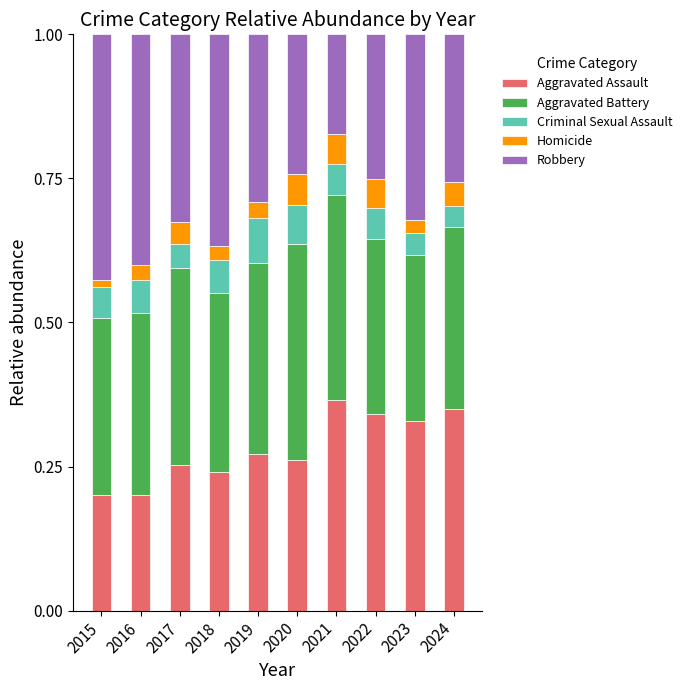

How many Aggravated Assault values are between 0 and 1?

10